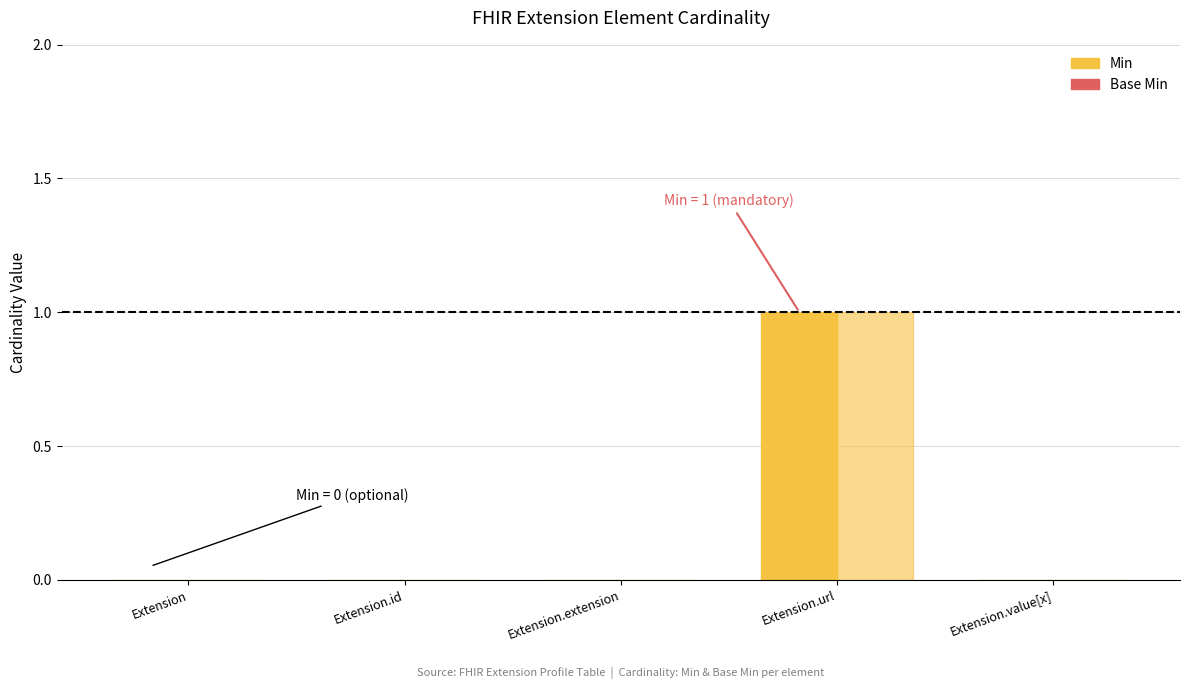

True or false: Base Min has a value of 0 at Extension.id.

True